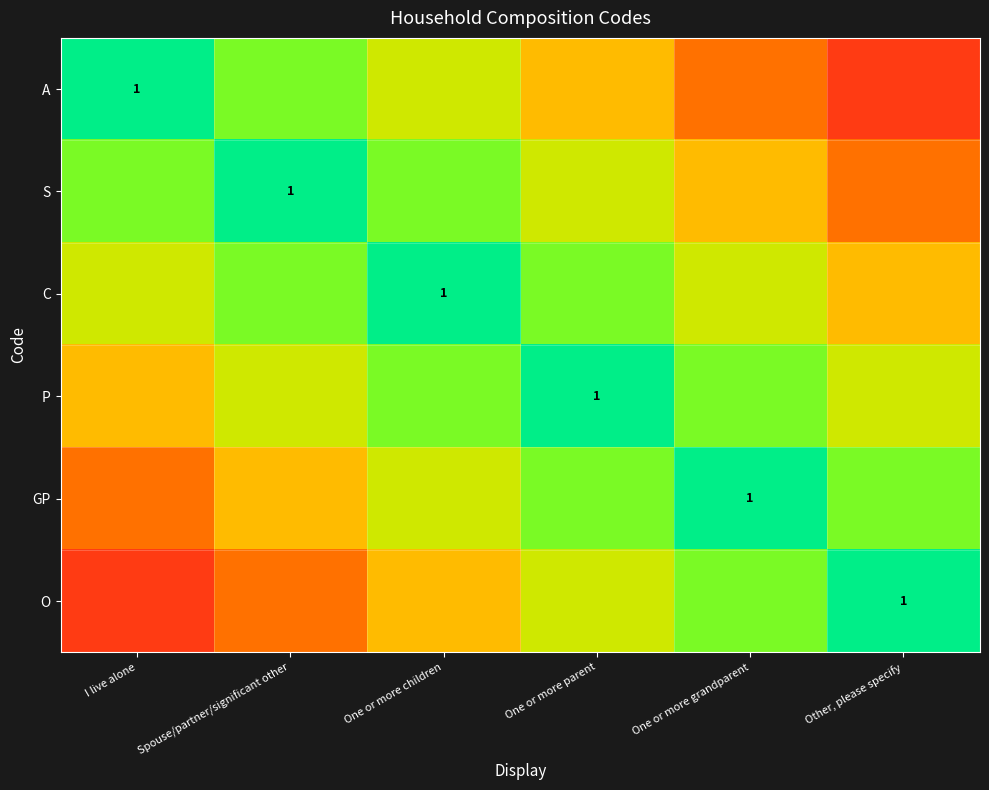

Rank the categories by GP value from lowest to highest.

I live alone, Spouse/partner/significant other, One or more children, One or more parent, Other, please specify, One or more grandparent